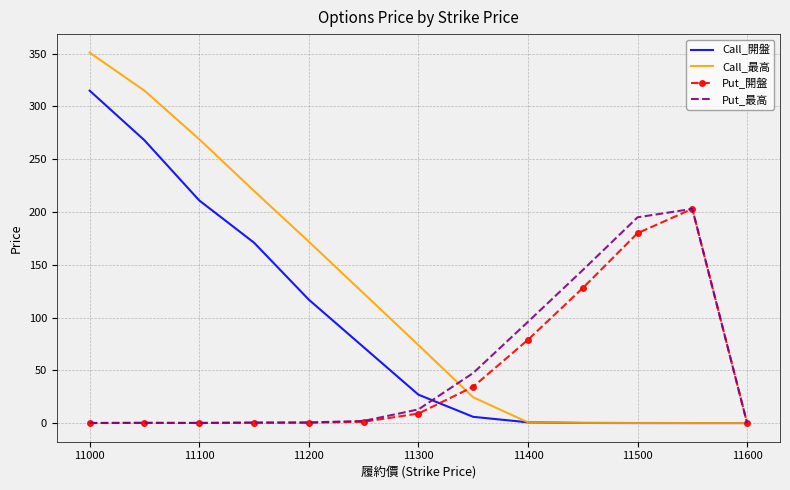

What is the maximum value shown in the chart?

351.0